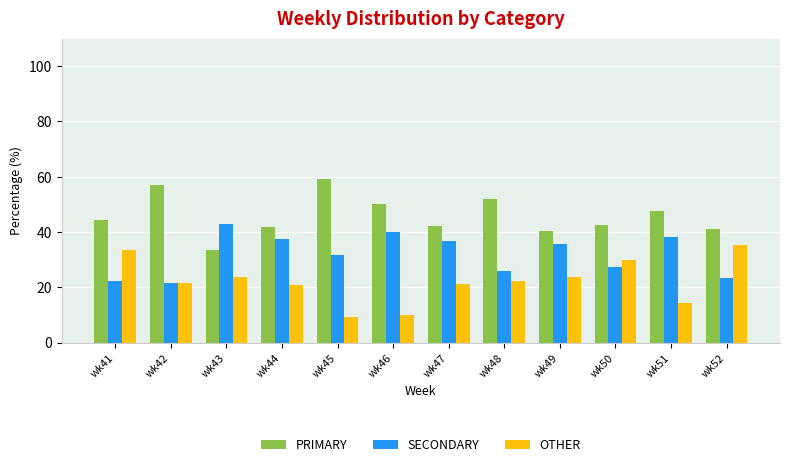

What is the difference between the maximum and minimum values in the PRIMARY series?

25.8